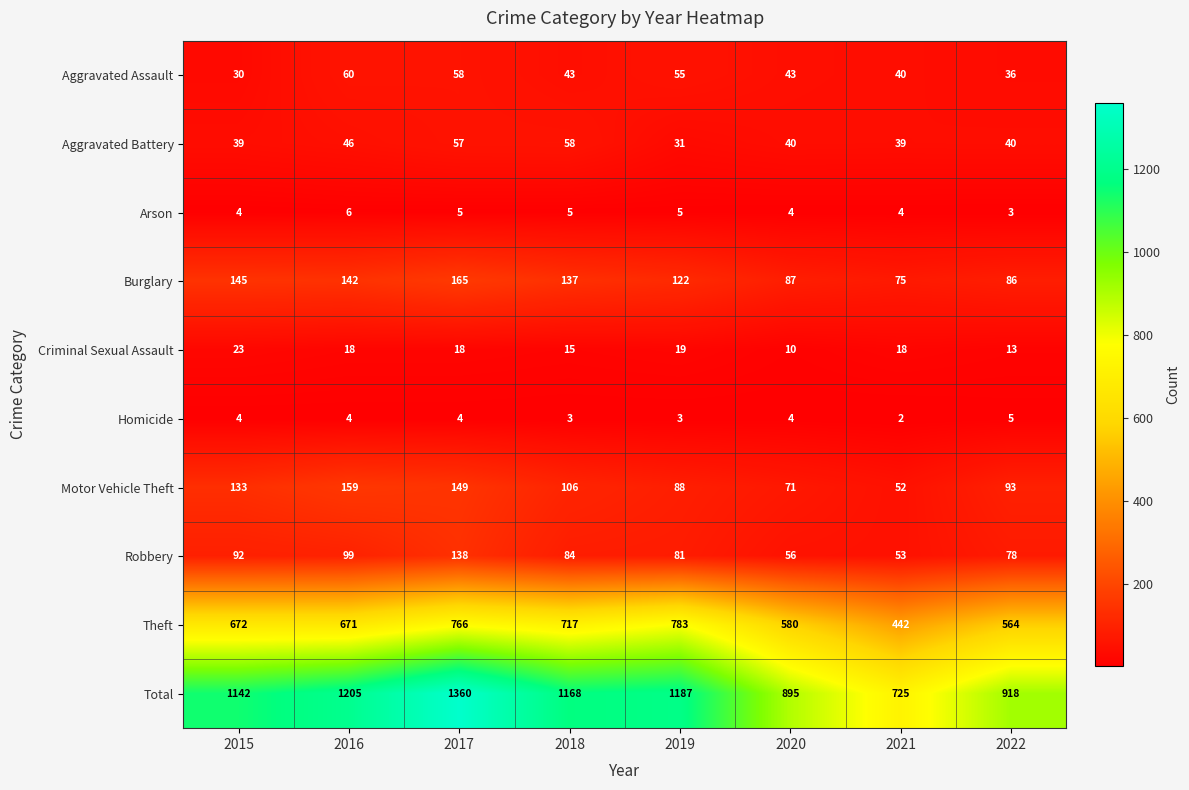

Which series has the largest total across all categories?

Total